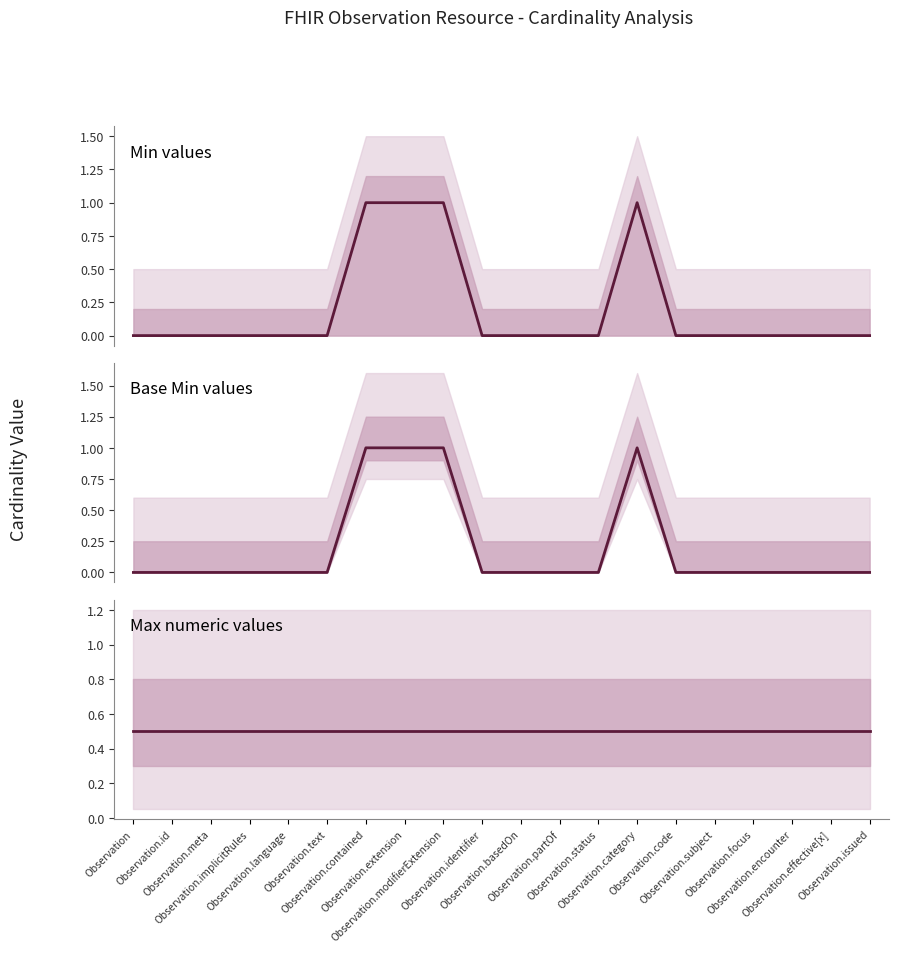

Rank the series at Observation.encounter from highest to lowest value.

Max numeric values, Min values, Base Min values